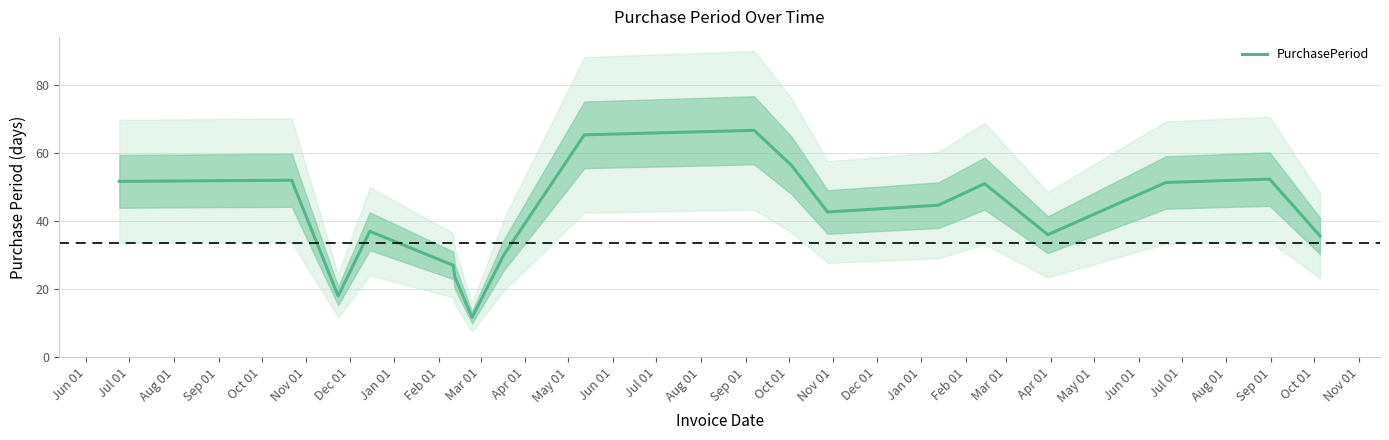

The value at Sep 01 is 22.5. True or false?

False